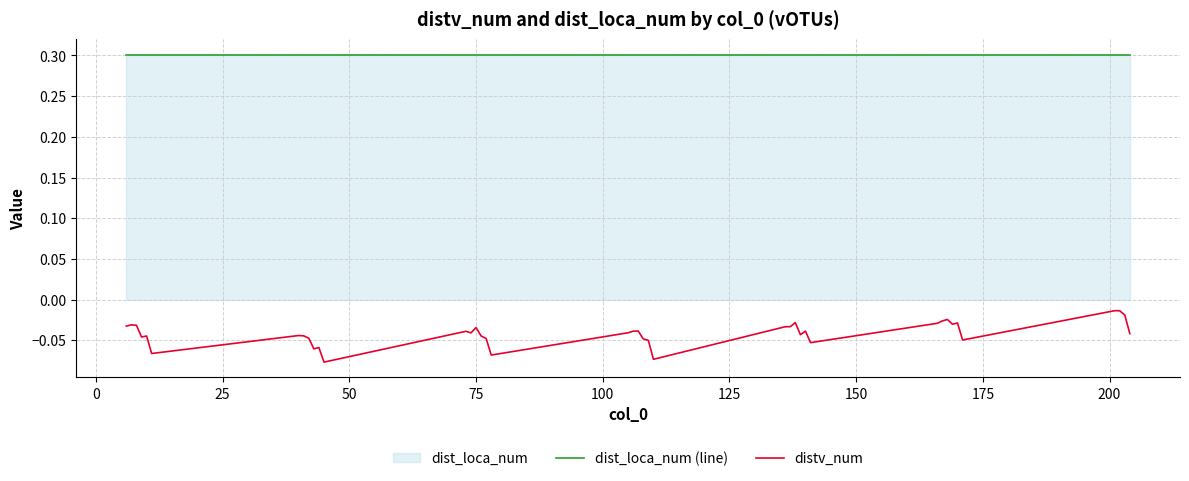

Rank the series by their maximum value, from lowest to highest.

distv_num, dist_loca_num (line)